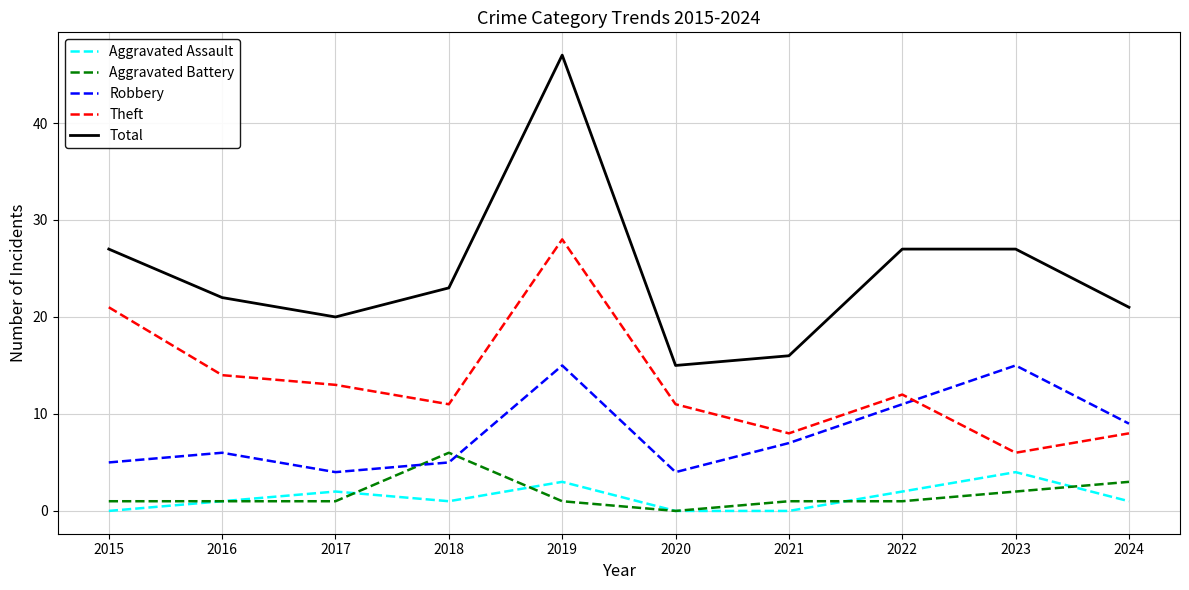

True or false: Aggravated Assault and Robbery intersect in this chart.

False